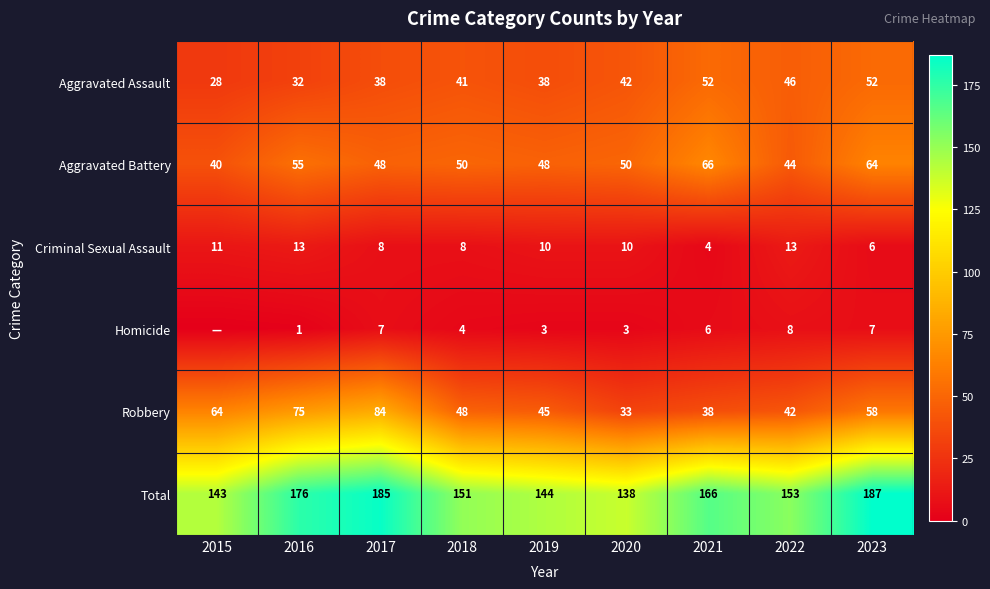

The Aggravated Assault series shows 82 at 2021. True or false?

False